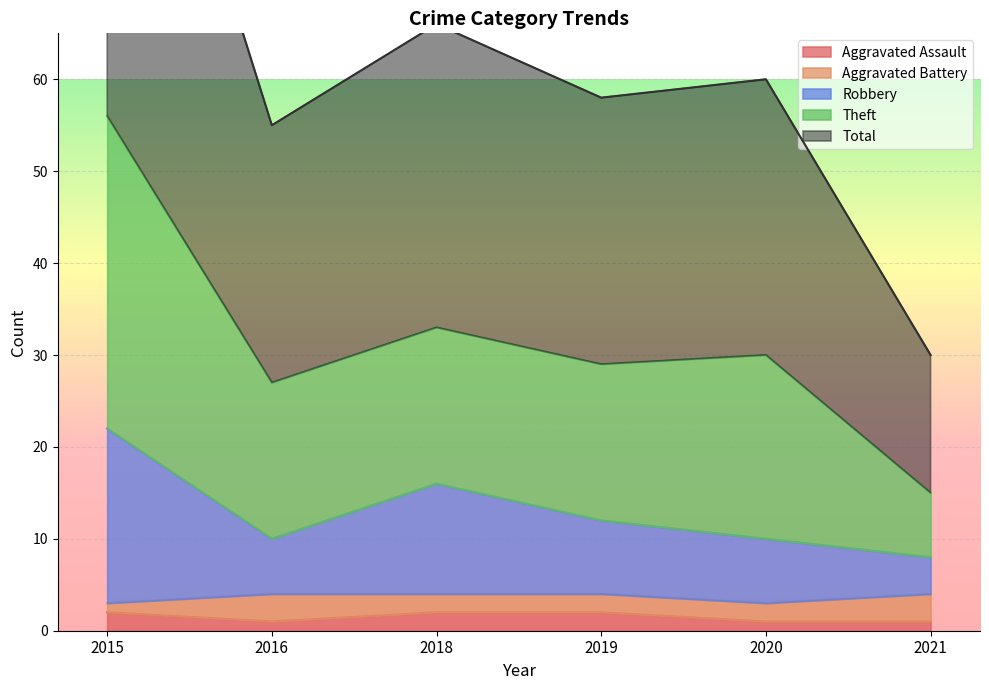

Between 2018 and 2020, which series saw the biggest shift?

Robbery